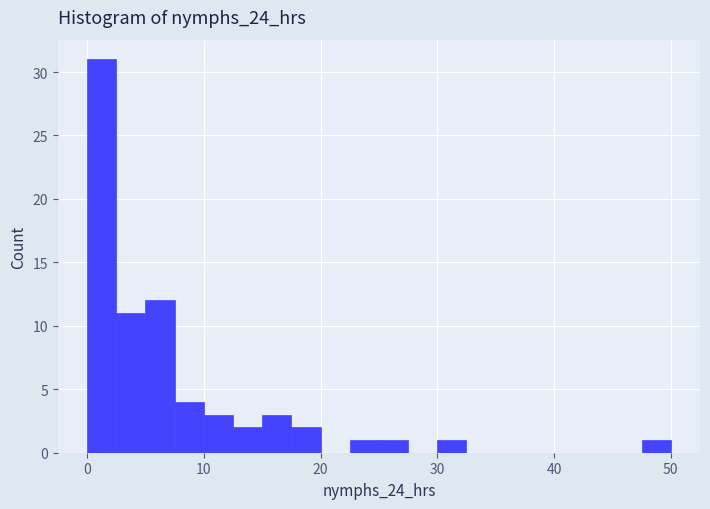

Read against the x-axis, roughly where is the centre of the tallest bar?

1